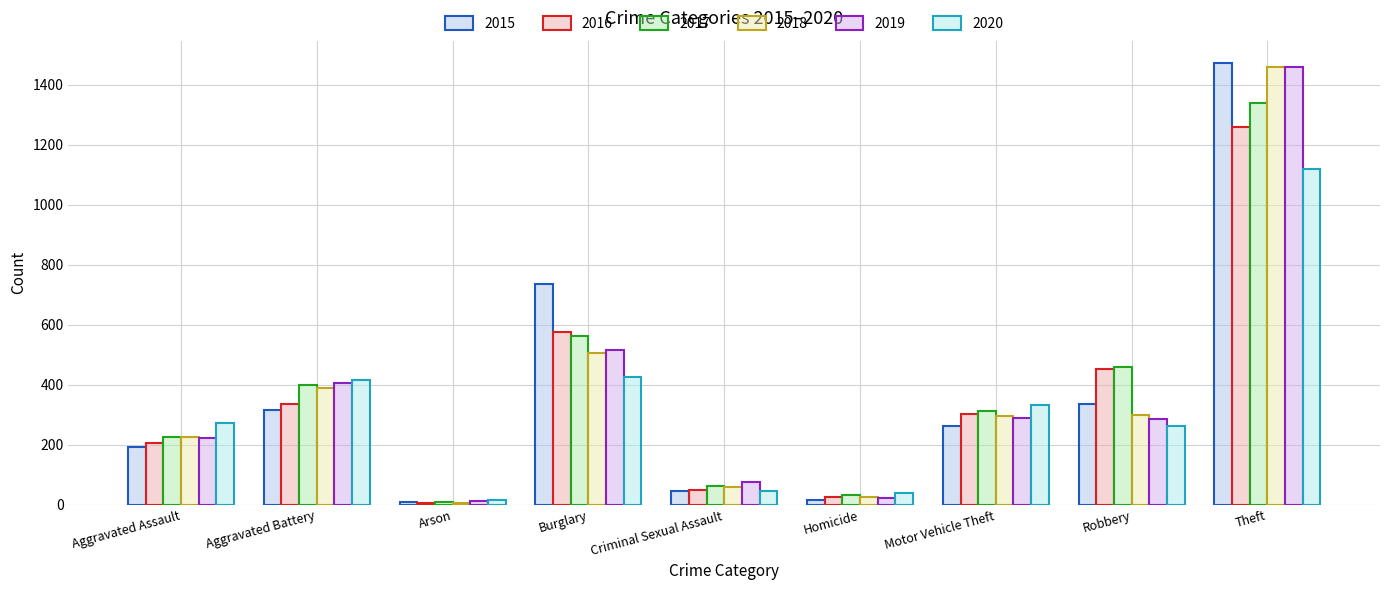

The 2016 series shows 26 at Homicide. True or false?

True